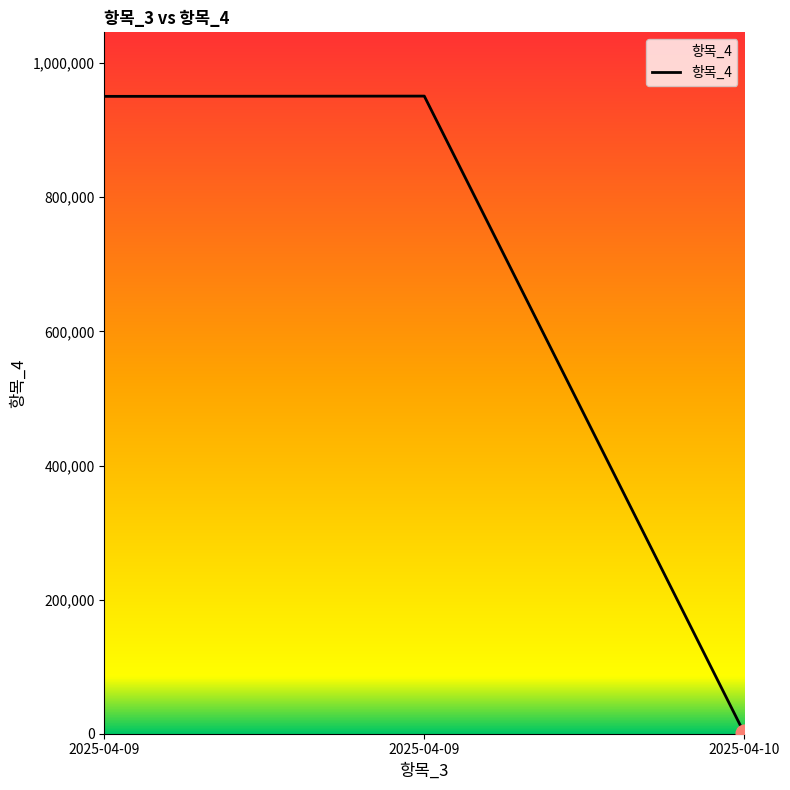

What is the smallest value displayed?

620